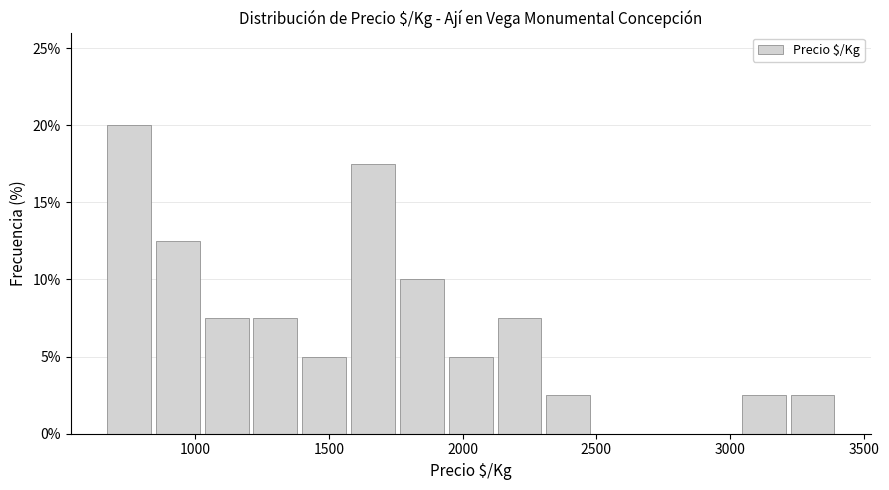

Around what value on the x-axis is the tallest bar? Give the approximate position of its centre, as read against the axis.

750